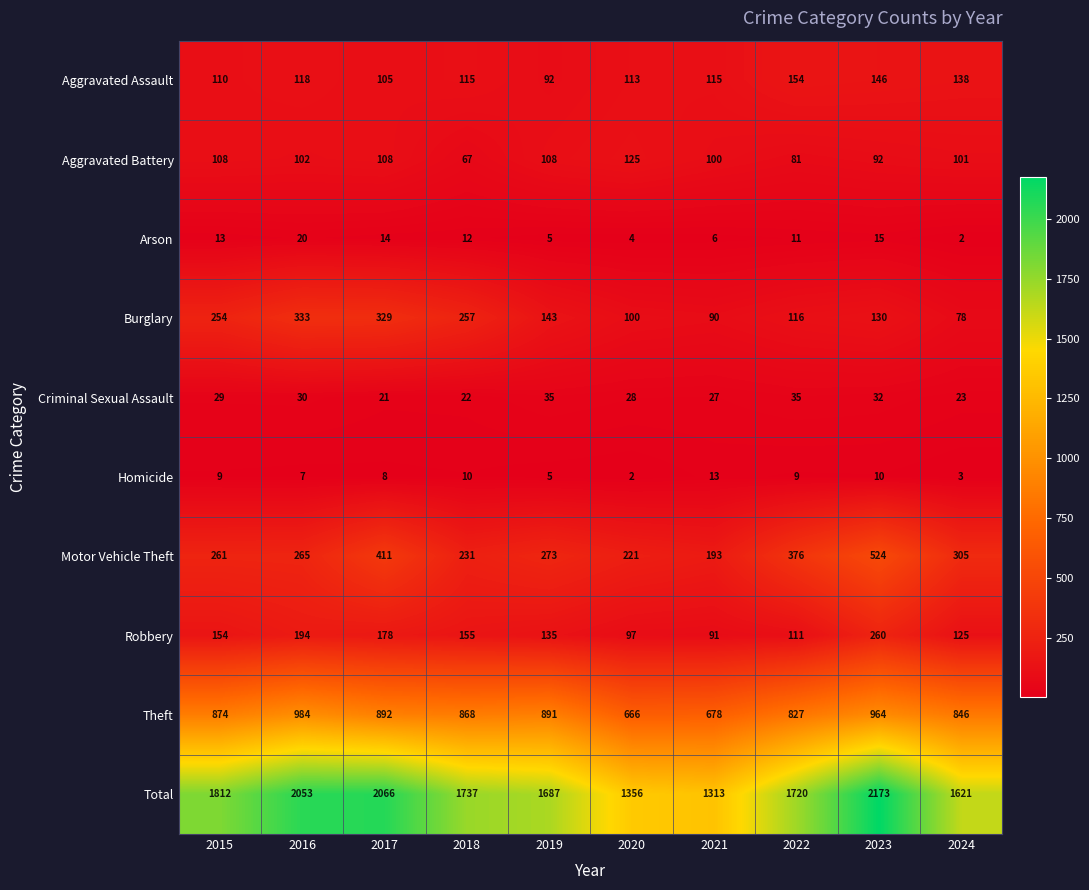

At how many categories does at least one series exceed 1383?

8